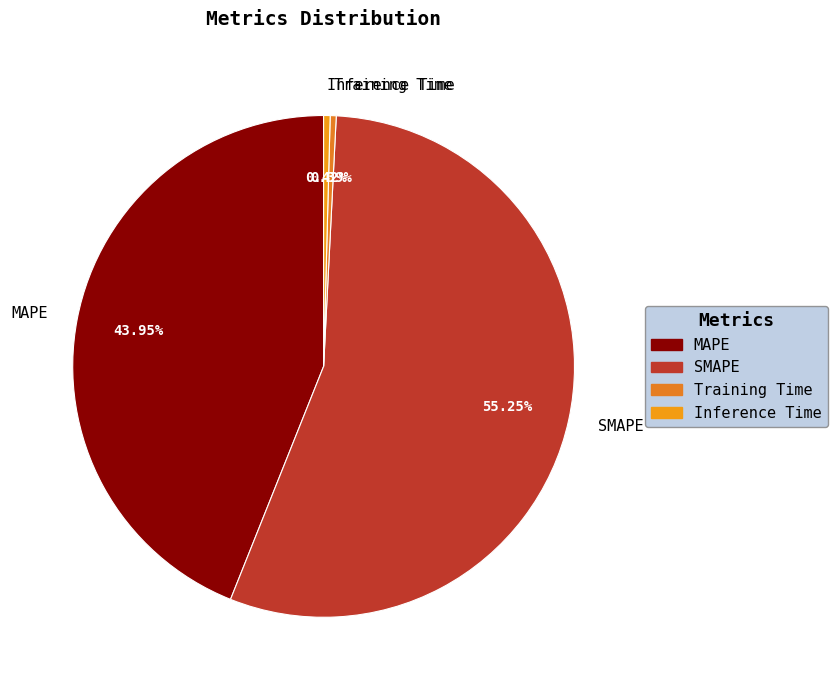

Which slice is the largest?

SMAPE